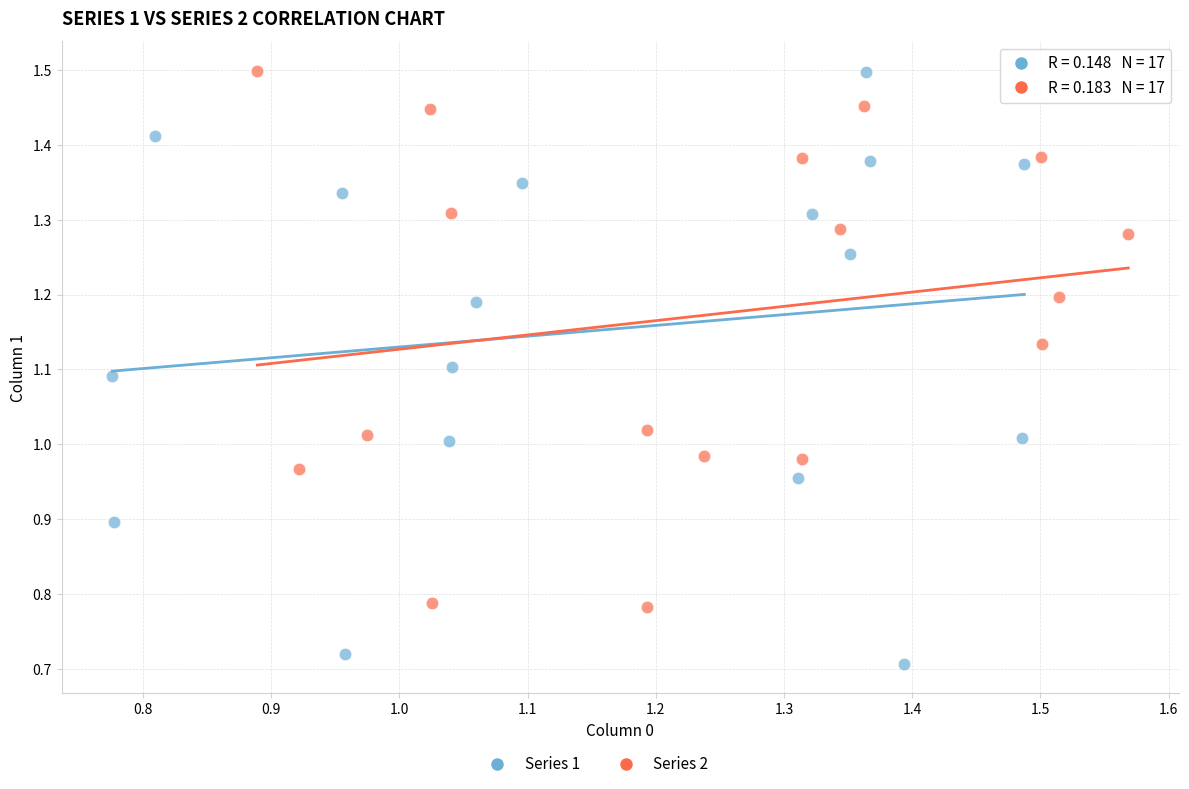

Which series has the widest spread of Y values?

Series 1